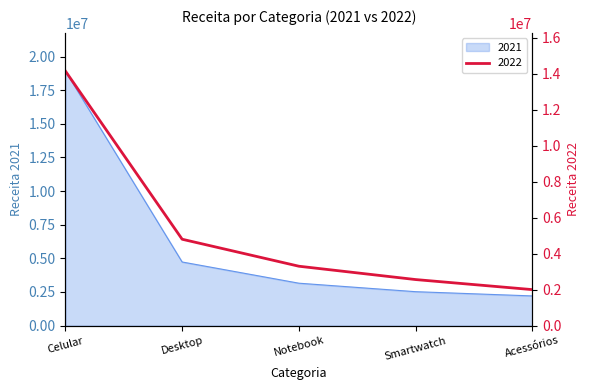

What are all the series names shown in the legend?

2021, 2022